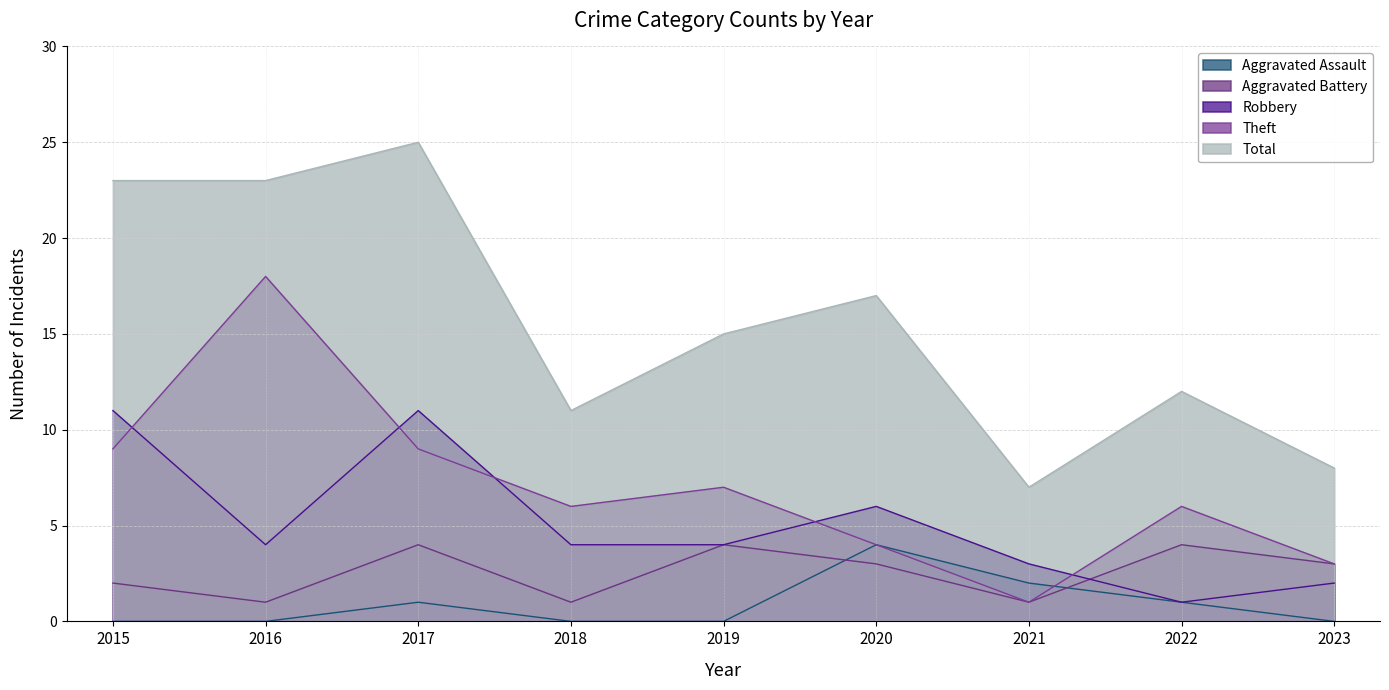

How many lines are shown in the chart?

5